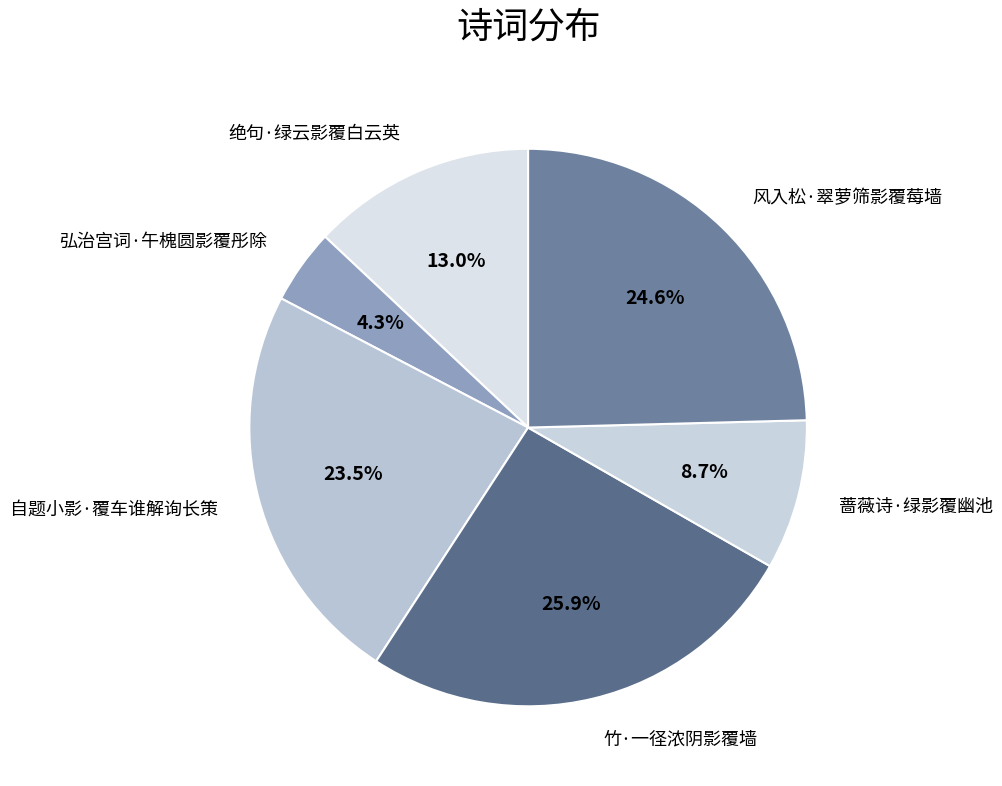

Is it true that 蔷薇诗·绿影覆幽池 is 9% of the pie?

True